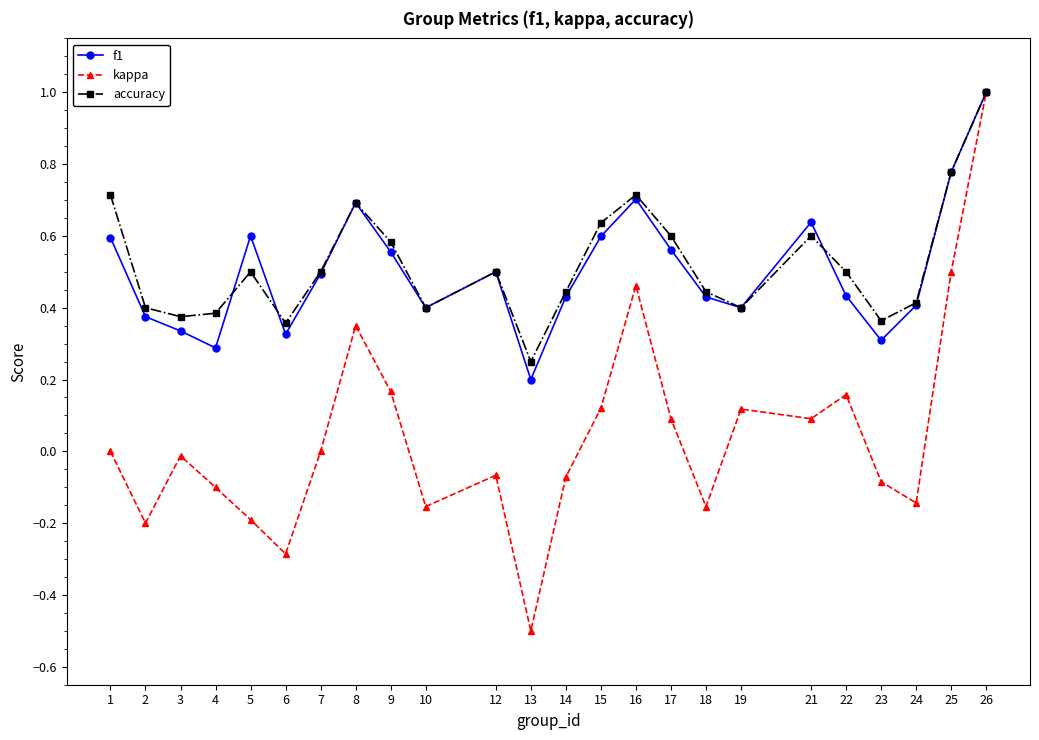

Is the value of kappa at 10 greater than the value of accuracy at 8?

No